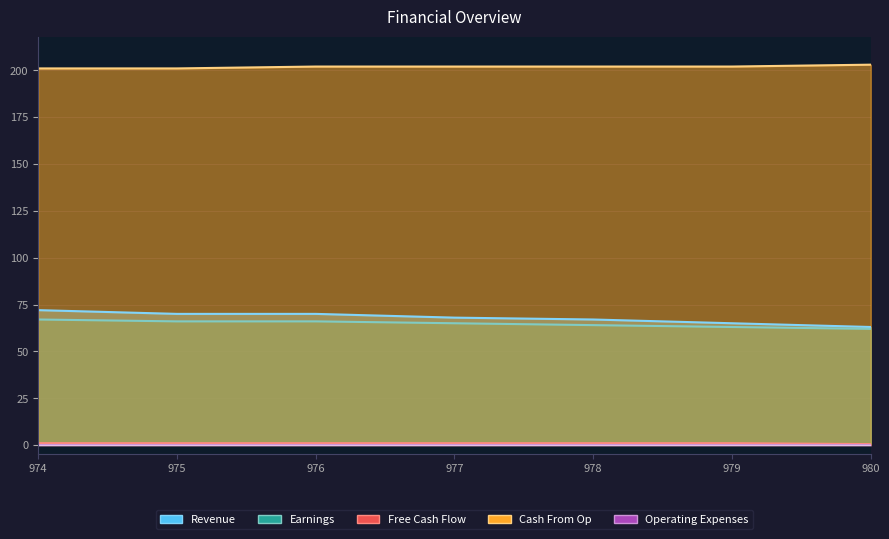

At which category does the chart reach its minimum across all series?

980.0